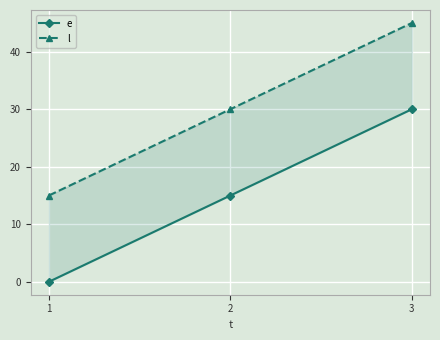

The l series shows 45 at 3. True or false?

True